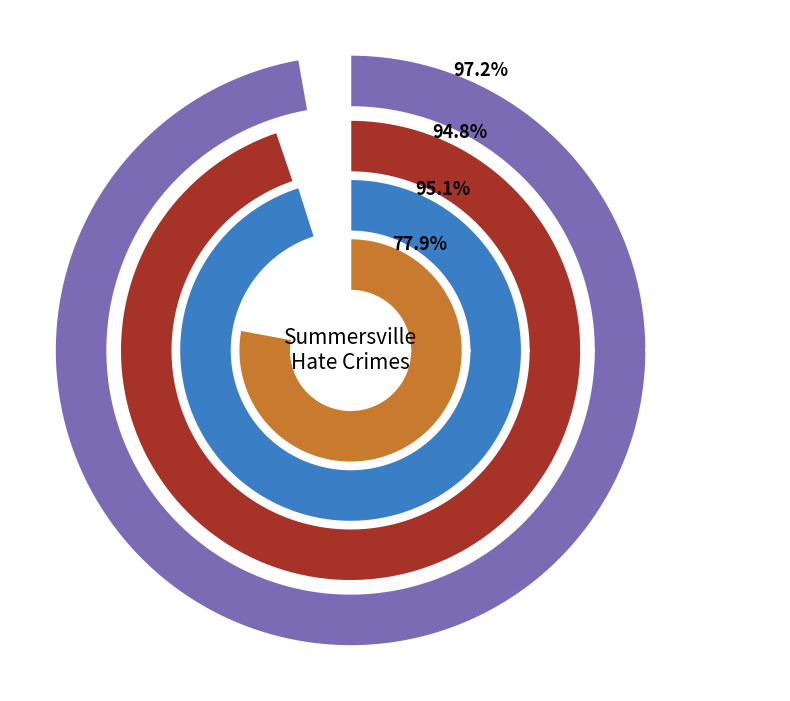

Is it true that 2009 is 39% of the pie?

False